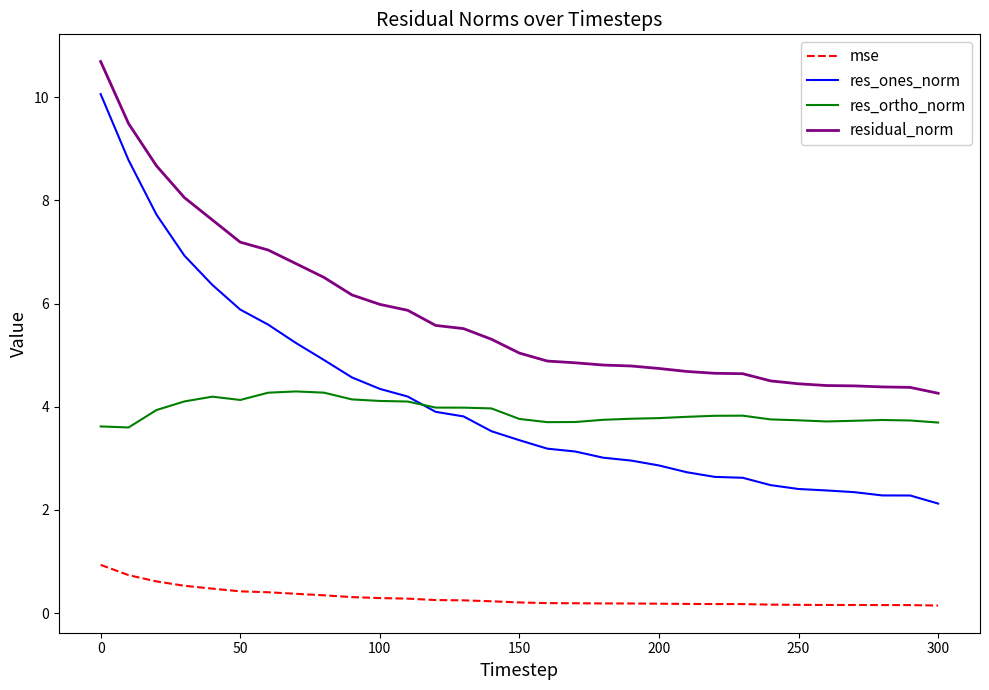

List the series in order of their peak value, lowest first.

mse, res_ortho_norm, res_ones_norm, residual_norm